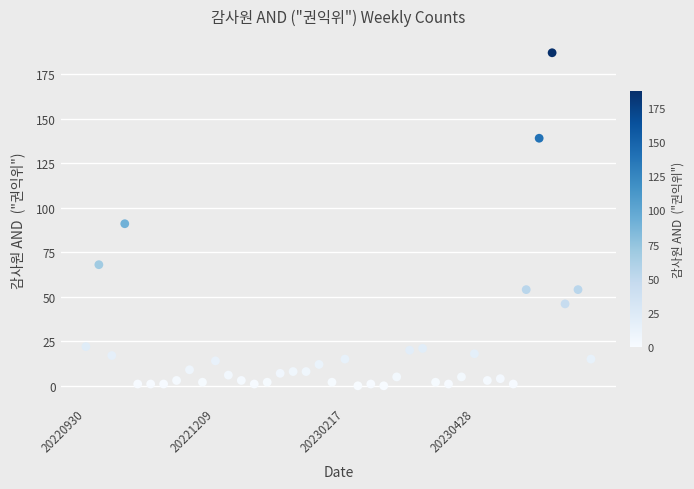

What is the range of Y values (max minus min)?

187